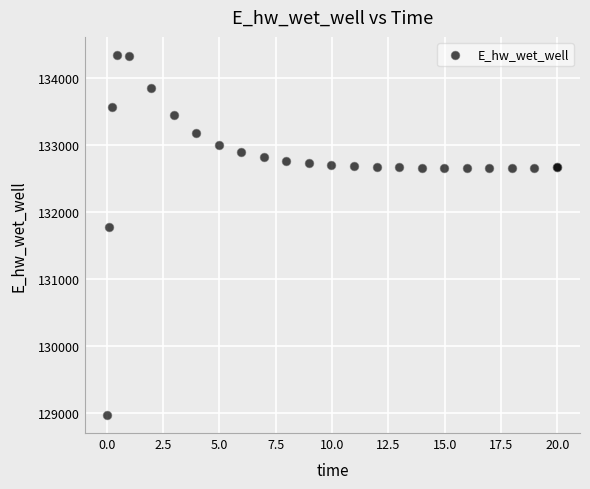

What Y value in the scatter plot is closest to 131658?

131774.8